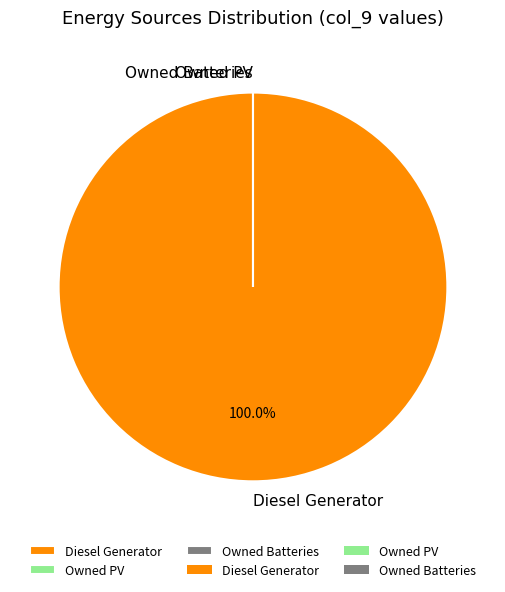

How many slices are in this pie chart?

3